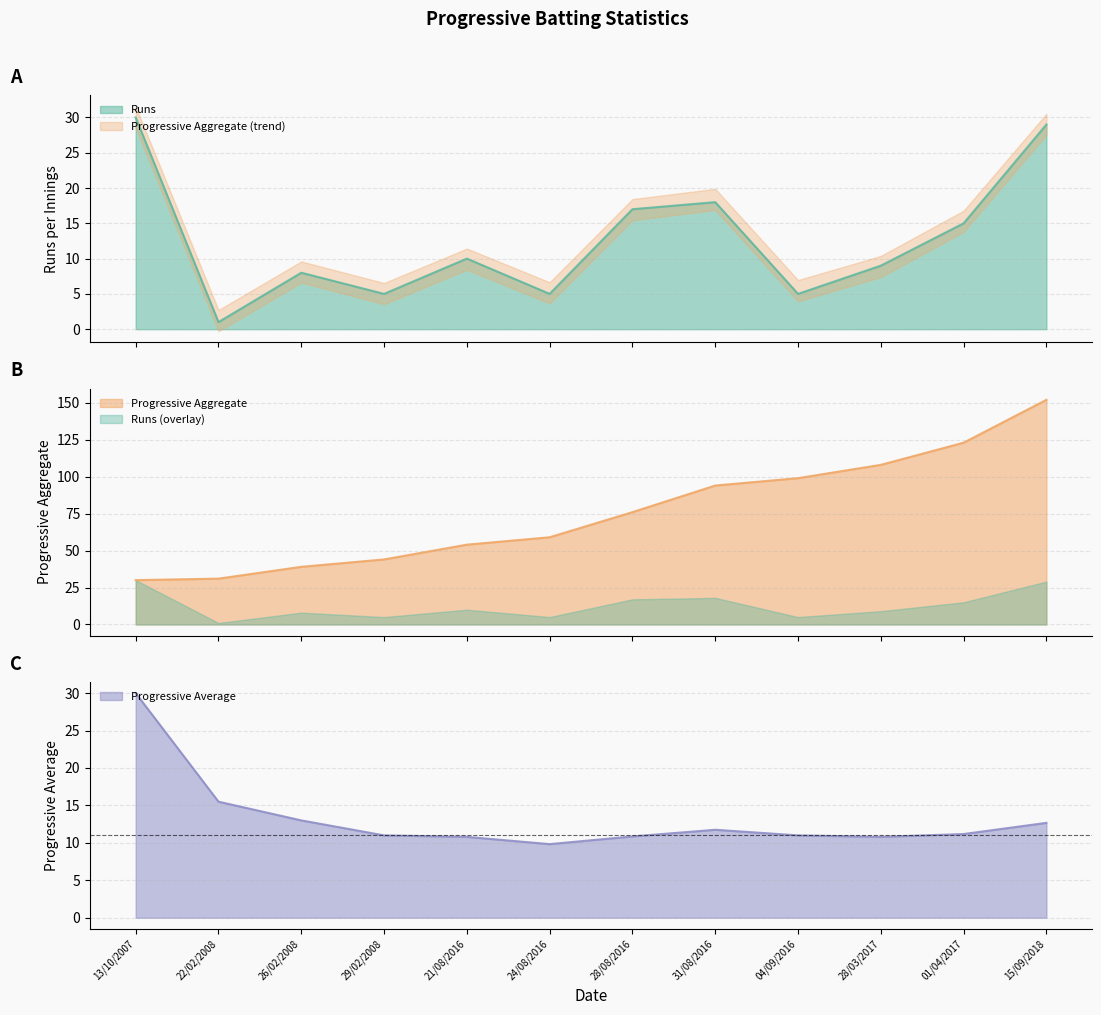

Where do Progressive Average and Runs first cross each other?

24/08/2016 and 28/08/2016